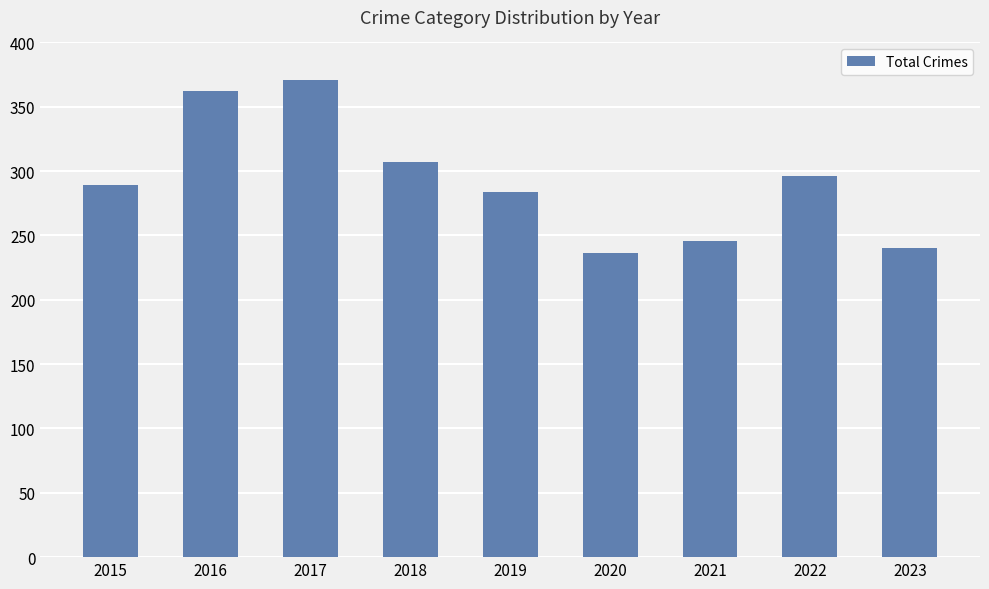

Reading right to left, list all the values displayed in this chart.

240	296	246	236	284	307	371	362	289